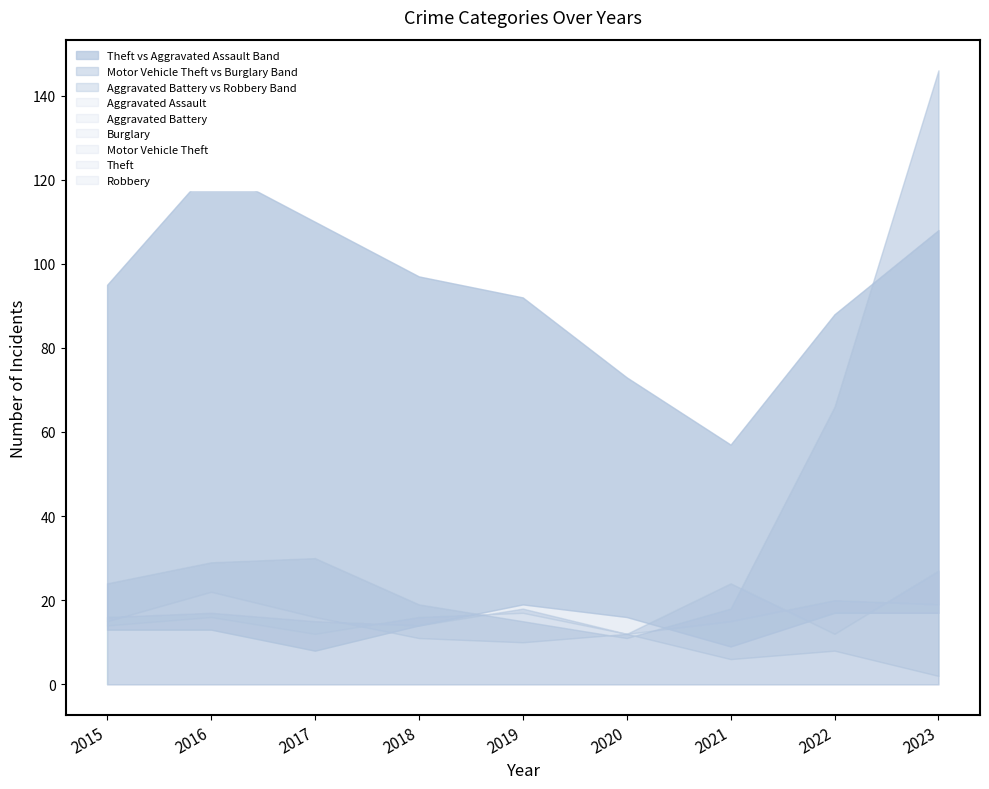

What is the spread (max minus min) of values at 2018?

86